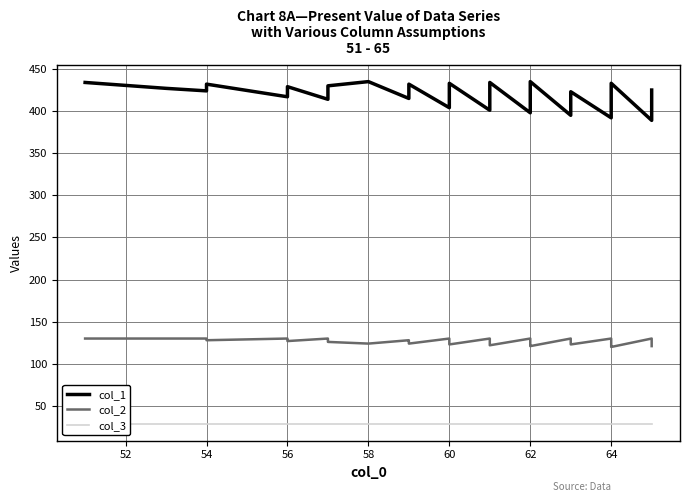

True or false: col_2 and col_1 cross at least once.

False